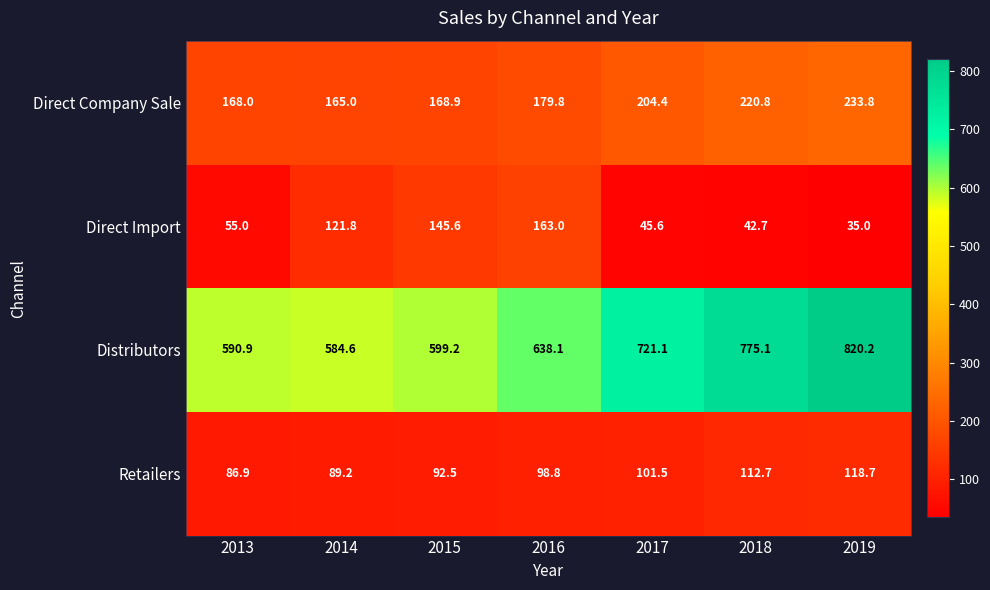

What is the sum of all Direct Import values?

608.7